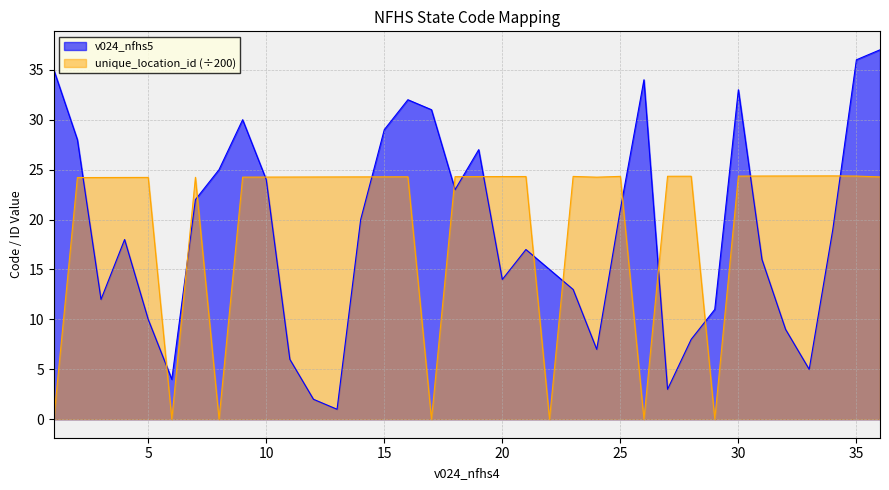

Between which two adjacent categories do unique_location_id and v024_nfhs5 first intersect?

2 and 3